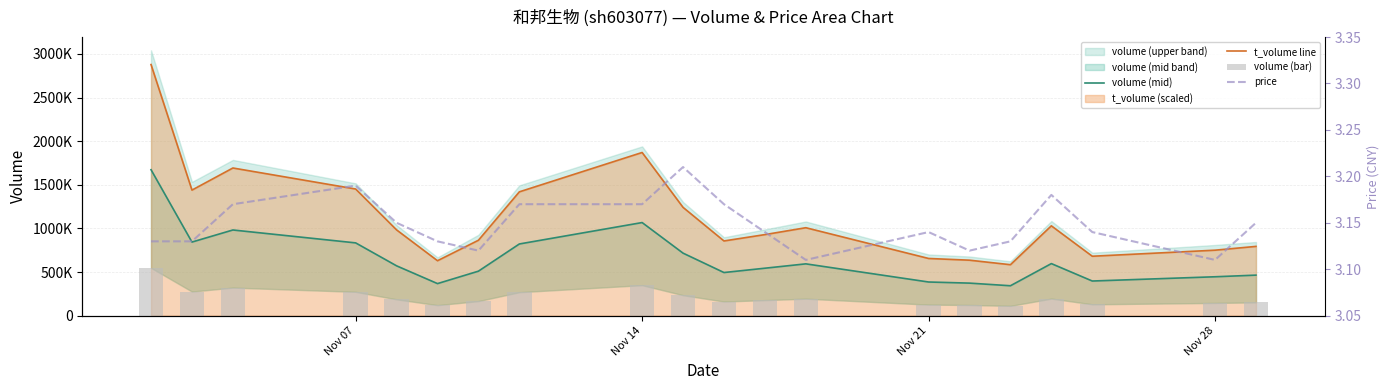

Which series has the largest total across all categories?

t_volume line